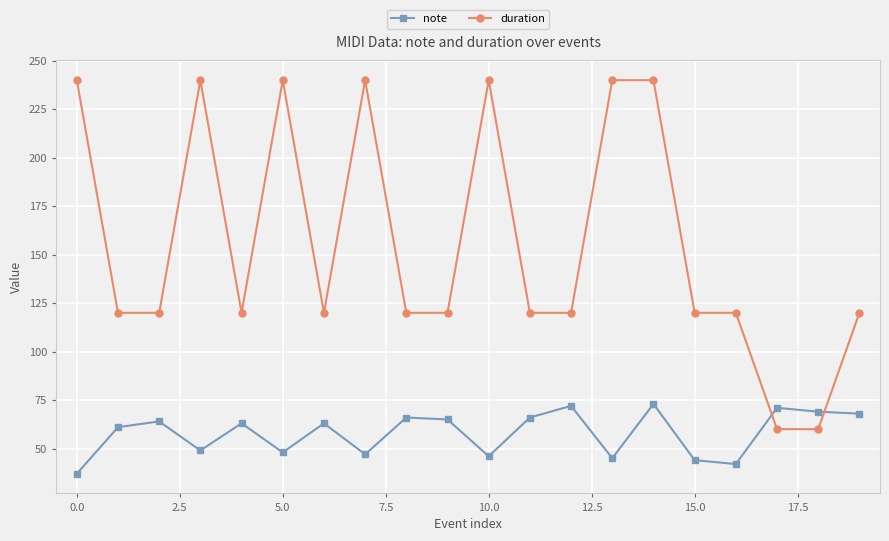

How many times do duration and note cross each other?

2